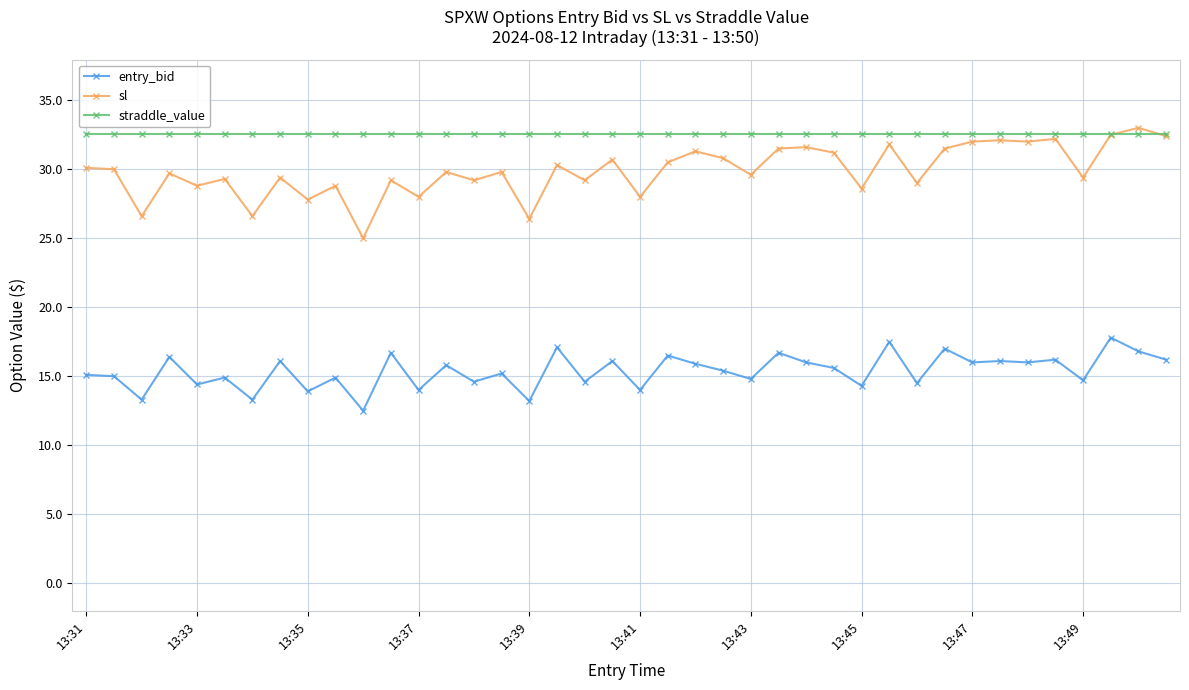

What is the value of the sl point at the 38th from the left?

32.5